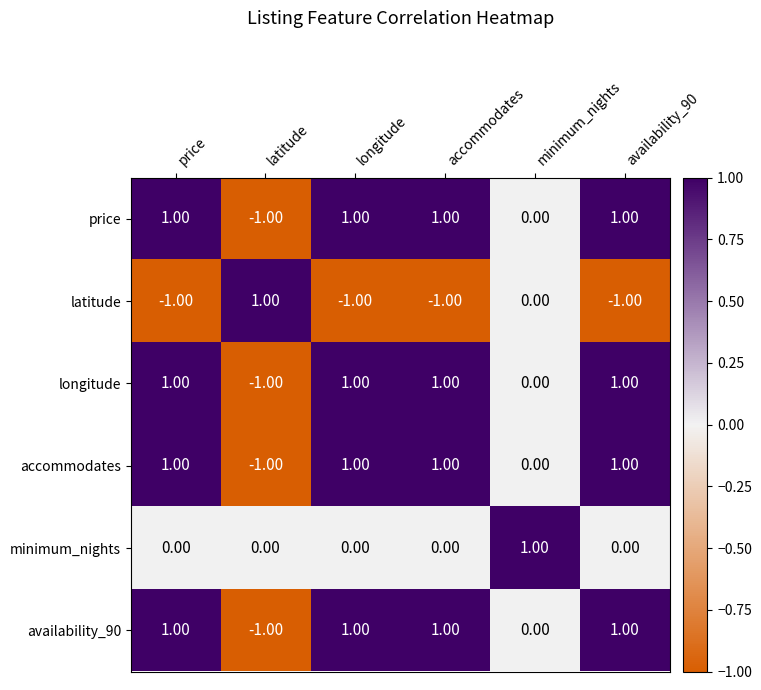

Count the number of data series in this chart.

6